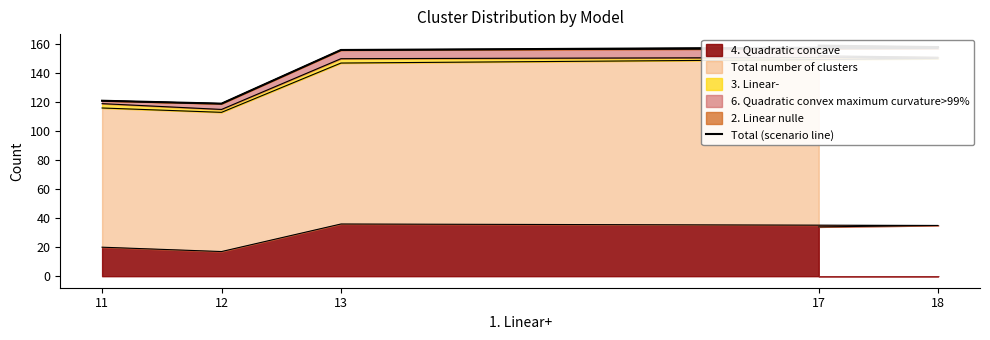

How many values exceed 156?

2